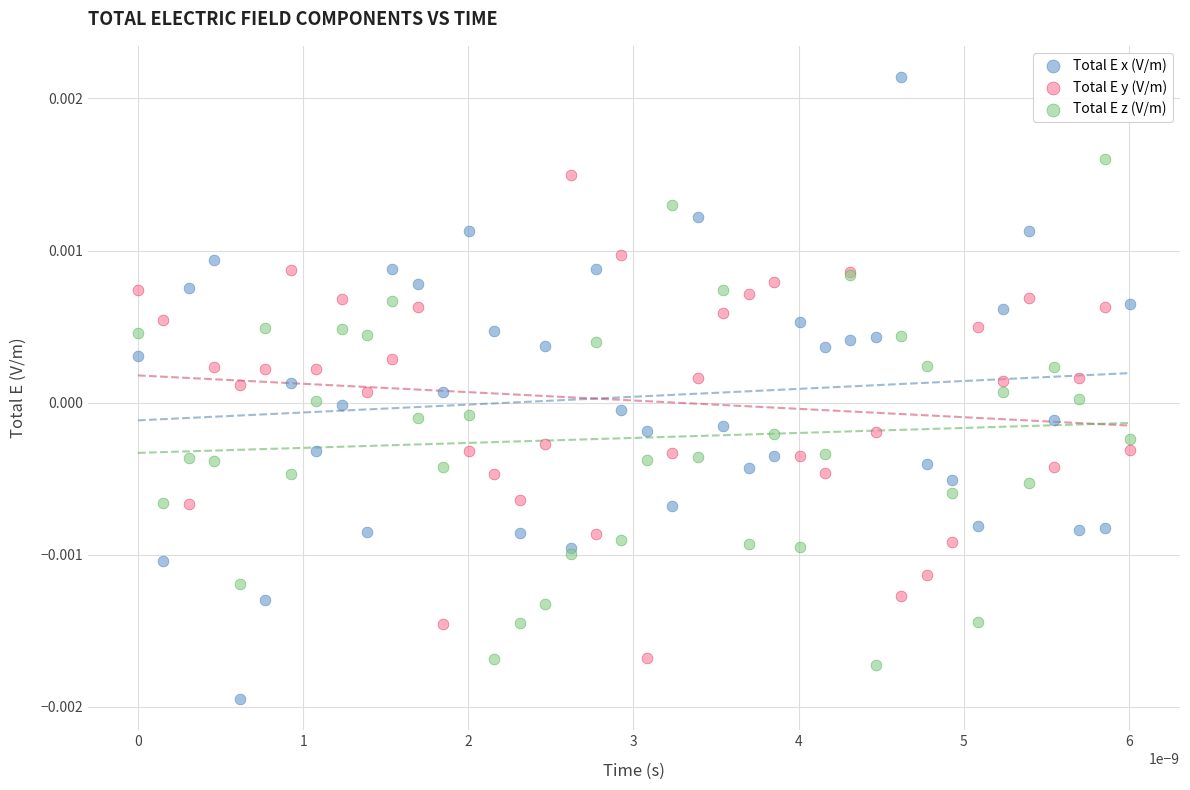

Which series has the widest spread of Y values?

Total E x (V/m)